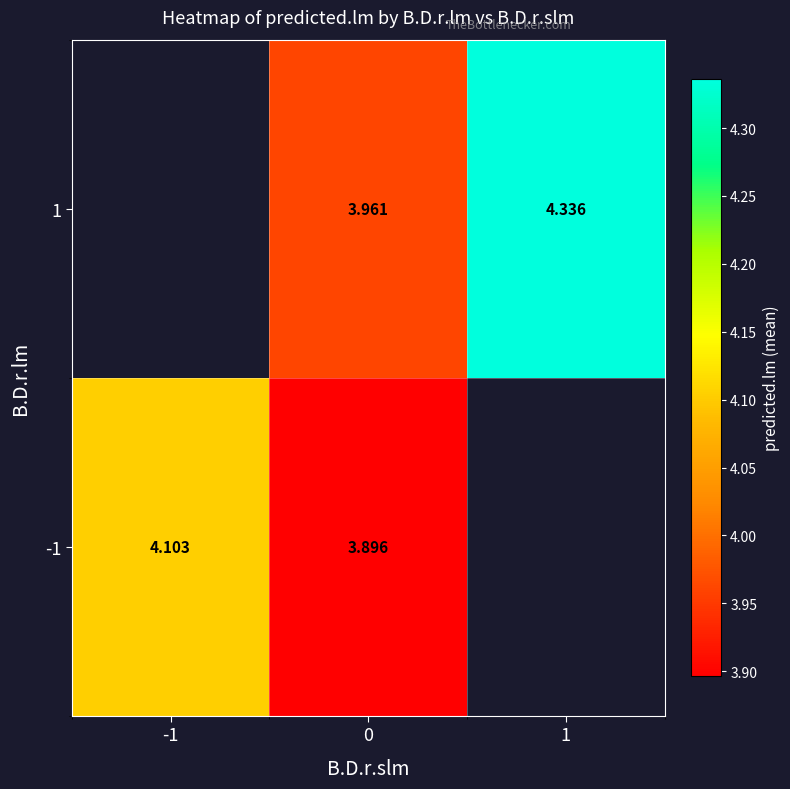

Is the value of row_0 at -1 greater than the value of row_1 at -1?

No